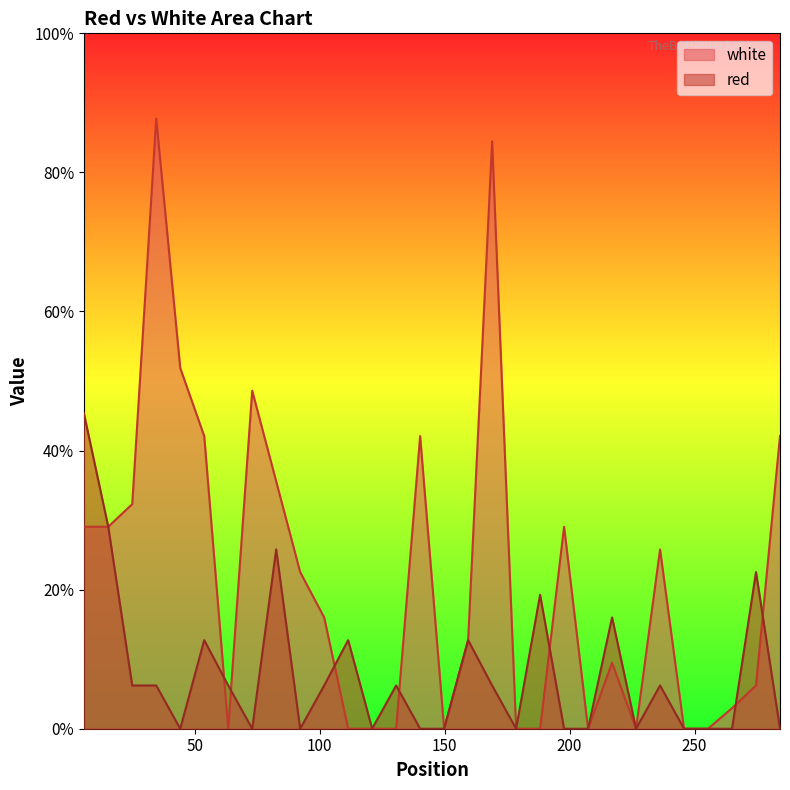

Between 178.6 and 207.4, which series saw the biggest shift?

white